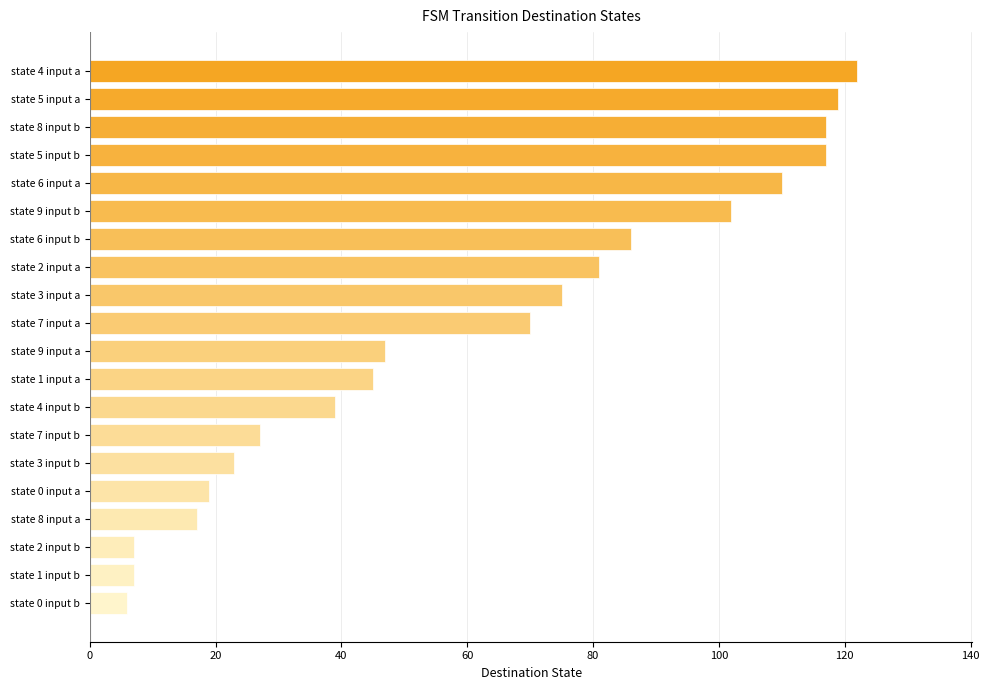

Where is the data nearest to the value 64?

state 7 input a